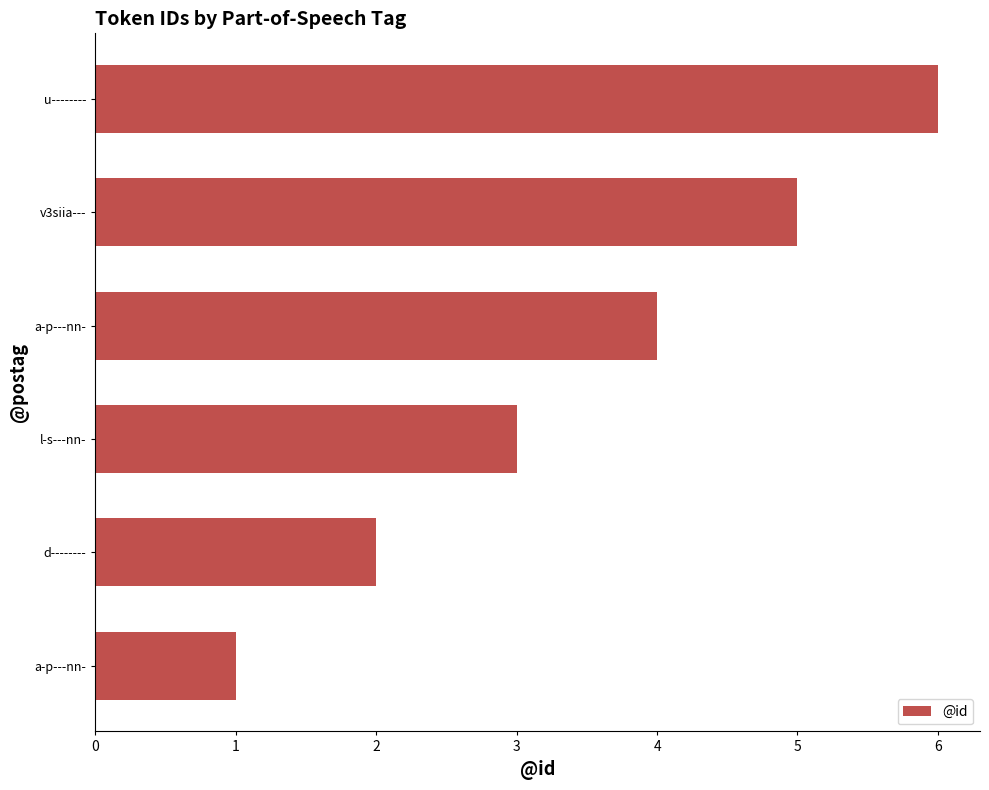

Which category has the highest value across all series?

u--------